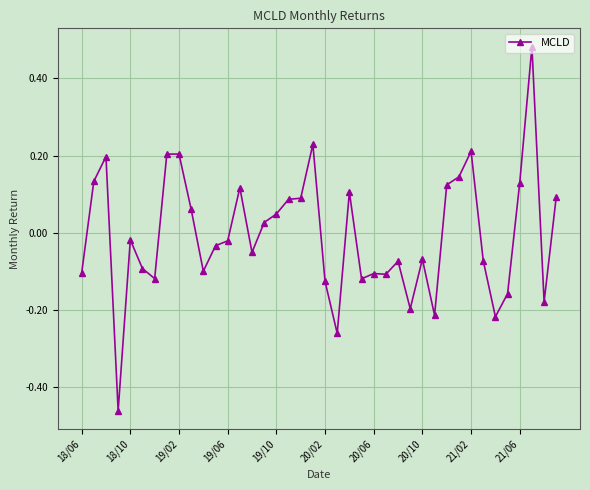

What is the difference between the second highest and minimum values?

0.7